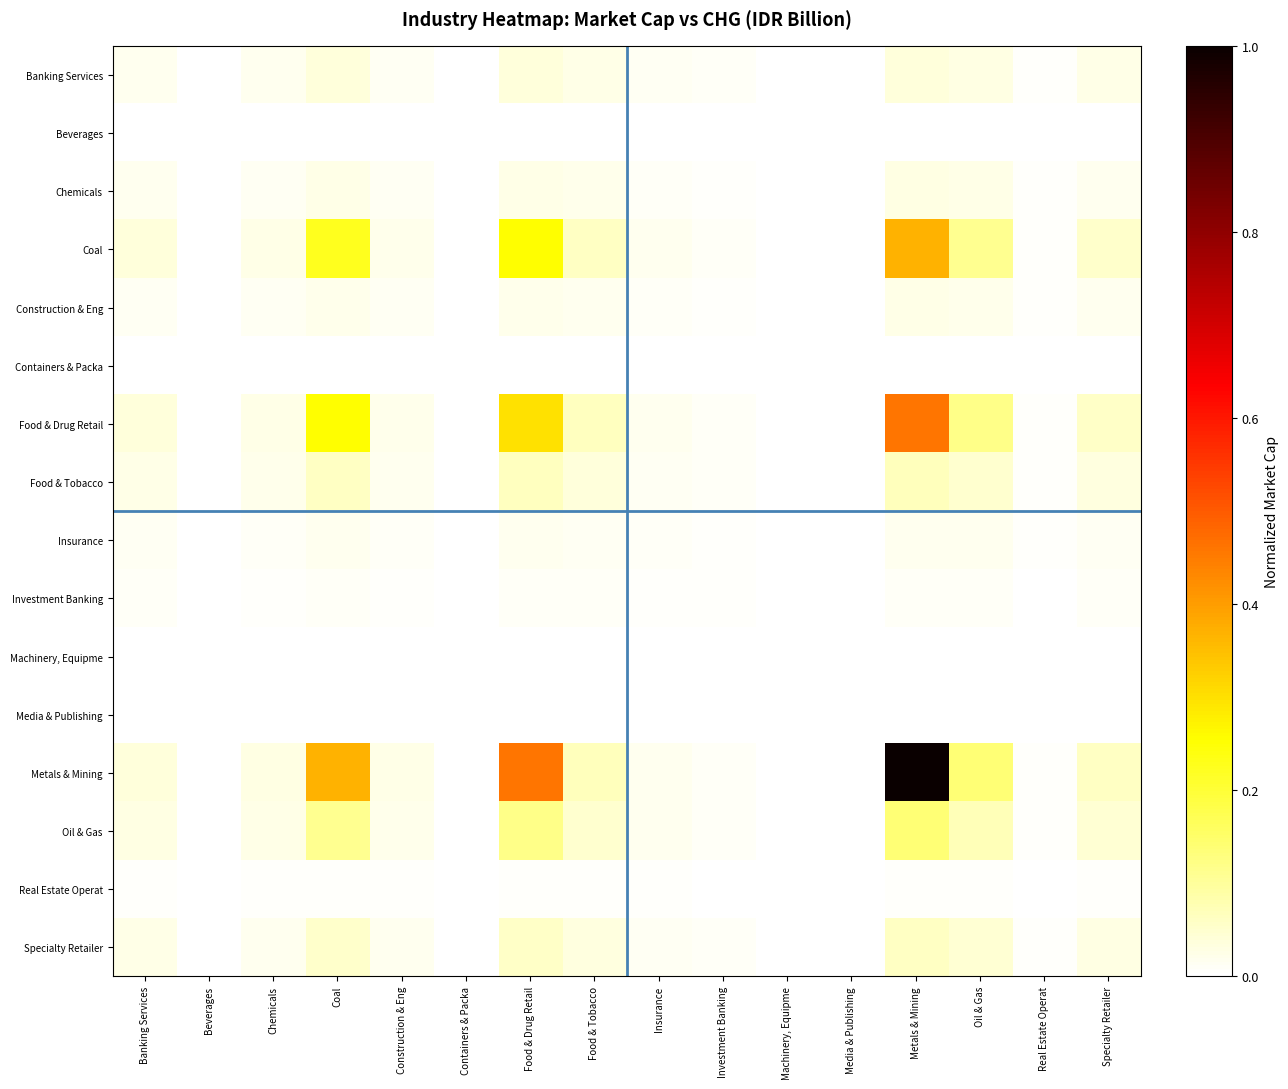

How many series are shown in this chart?

16